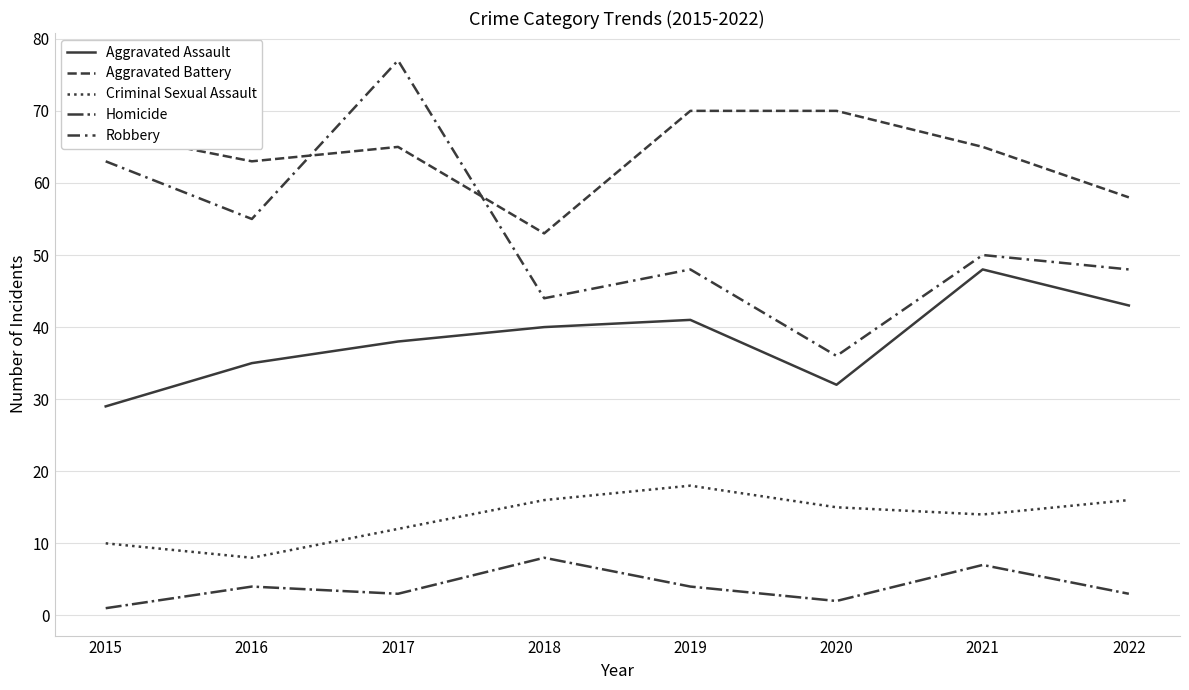

Does the chart have visible grid lines?

Yes